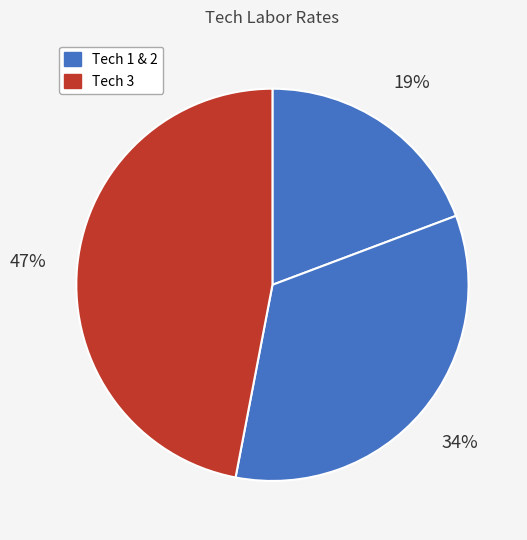

Does any single category account for the majority?

No